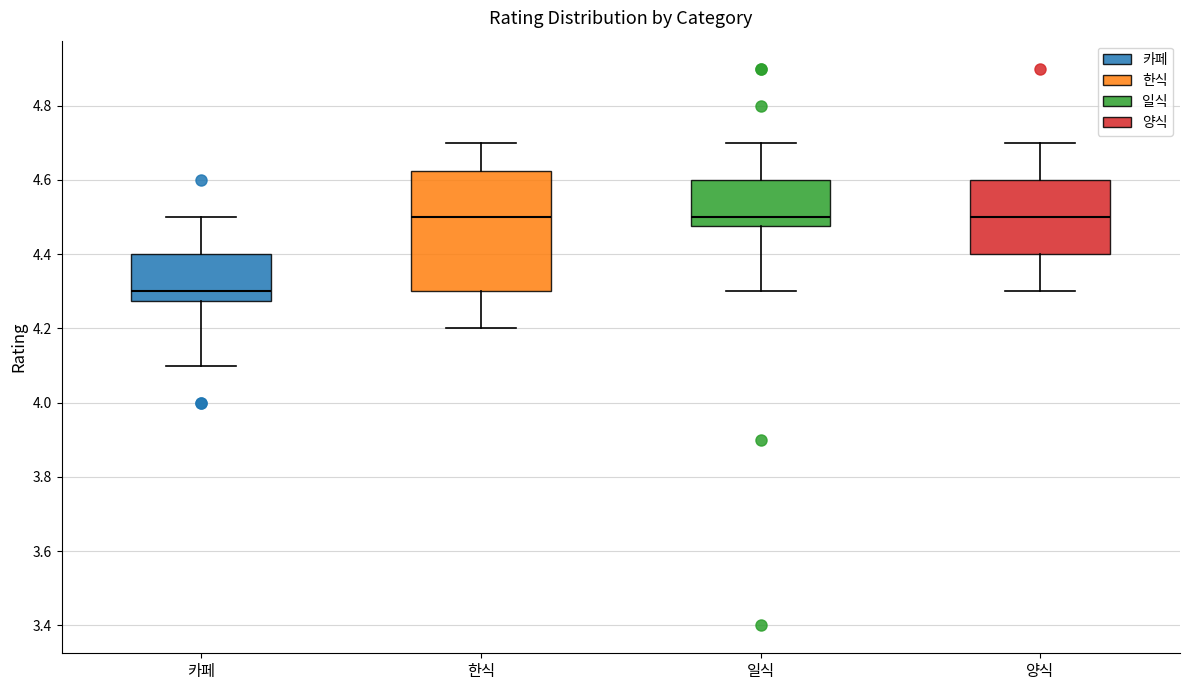

Reading left to right, read every box against the y-axis: the position of its median line, the range the box covers, and the ends of its whiskers. The values are not printed on the chart, so give them approximately, as read against the axis.

카페: median 4.30, box 4.28 to 4.40, whiskers 4.10 to 4.50
한식: median 4.50, box 4.30 to 4.62, whiskers 4.20 to 4.70
일식: median 4.50, box 4.48 to 4.60, whiskers 4.30 to 4.70
양식: median 4.50, box 4.40 to 4.60, whiskers 4.30 to 4.70